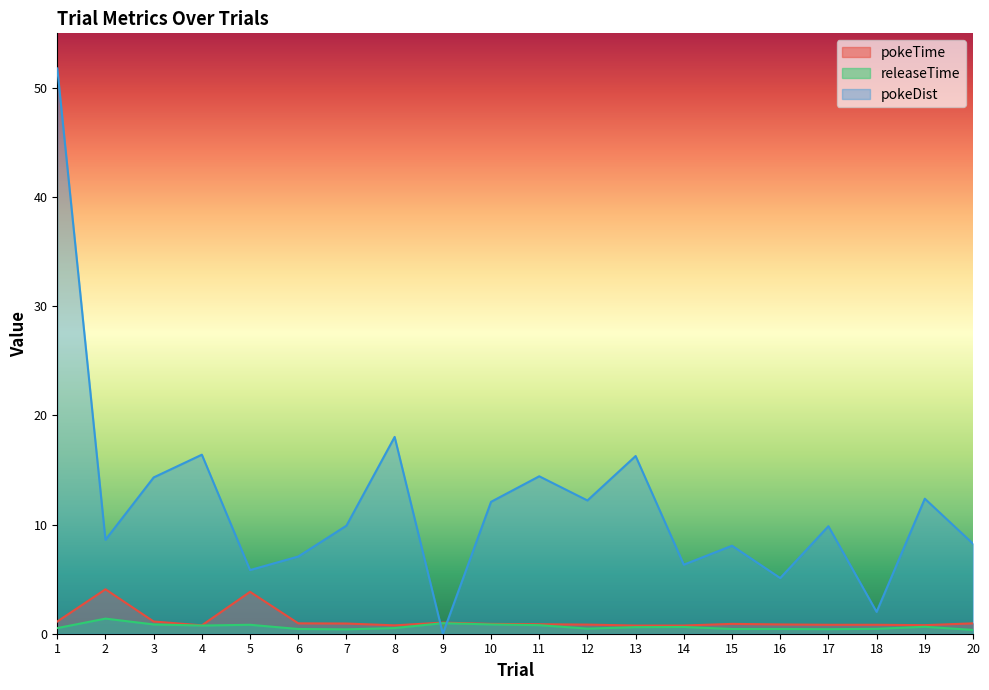

What is the average value of the pokeTime series?

1.2